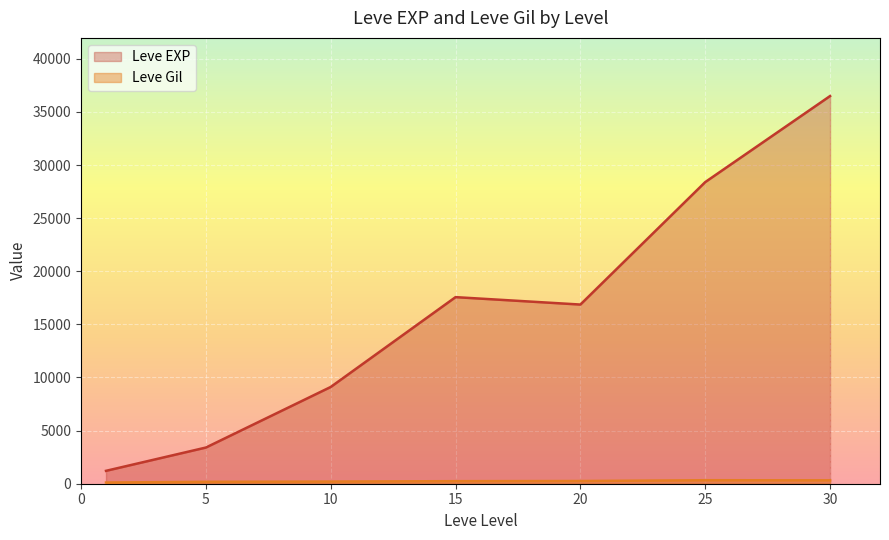

Where does the Leve EXP series first go above 8930?

10